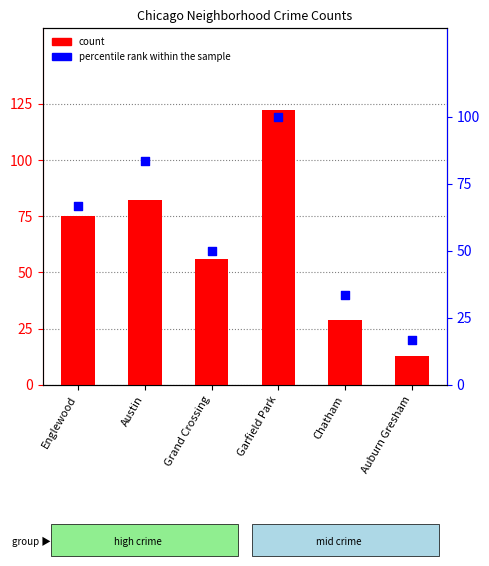

Which series reaches the minimum Y coordinate?

count